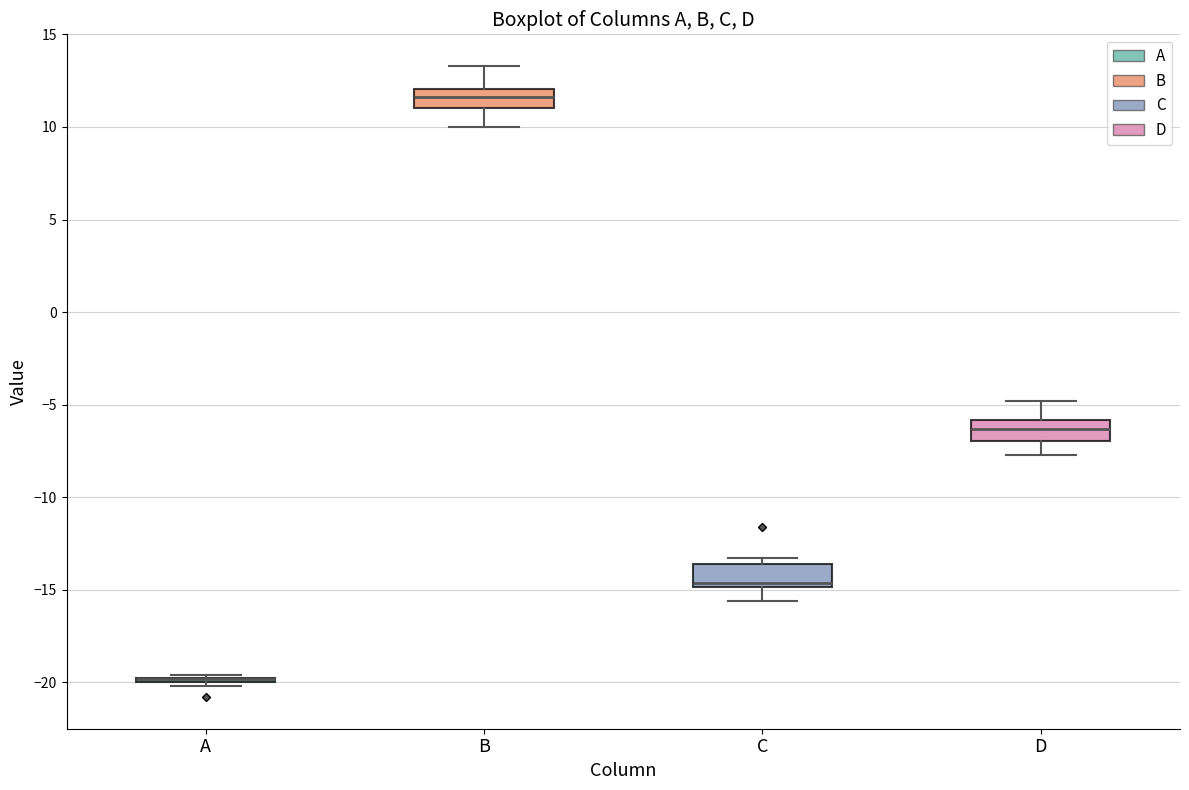

Reading left to right, transcribe this box plot: for each box, give where its median line is, the range the box spans, and where its two whiskers end, as read against the y-axis. The values are not printed on the chart, so give them approximately, as read against the axis.

A: box collapsed to a line at -20.0, whiskers -20.0 to -19.5
B: median 11.5, box 11.0 to 12.0, whiskers 10.0 to 13.5
C: median -14.5, box -15.0 to -13.5, whiskers -15.5 to -13.5 (just above the box's upper edge)
D: median -6.5, box -7.0 to -6.0, whiskers -7.5 to -5.0